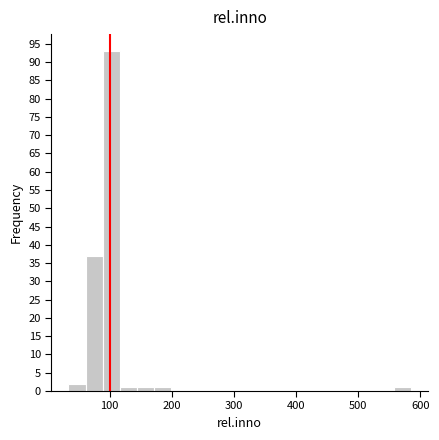

Around what value on the x-axis is the tallest bar? Give the approximate position of its centre, as read against the axis.

100